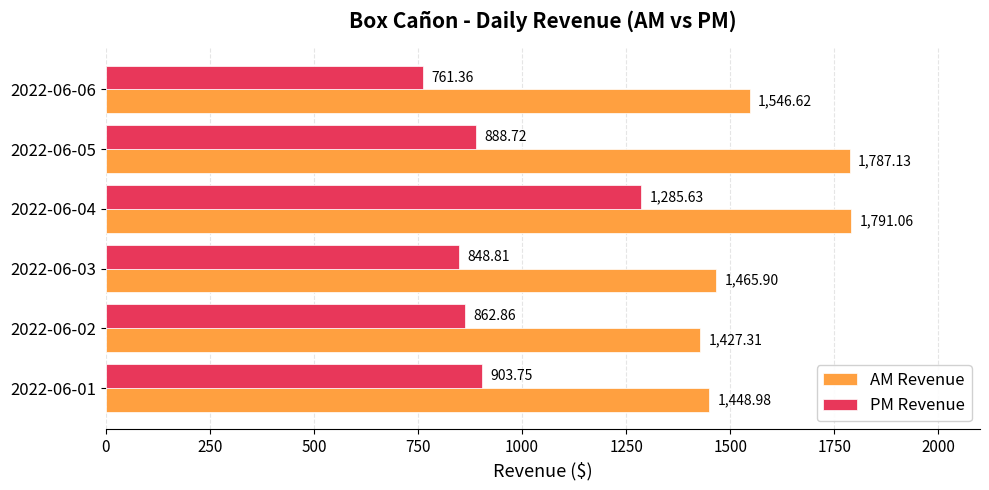

Rank the categories by PM Revenue value from highest to lowest.

2022-06-04, 2022-06-01, 2022-06-05, 2022-06-02, 2022-06-03, 2022-06-06